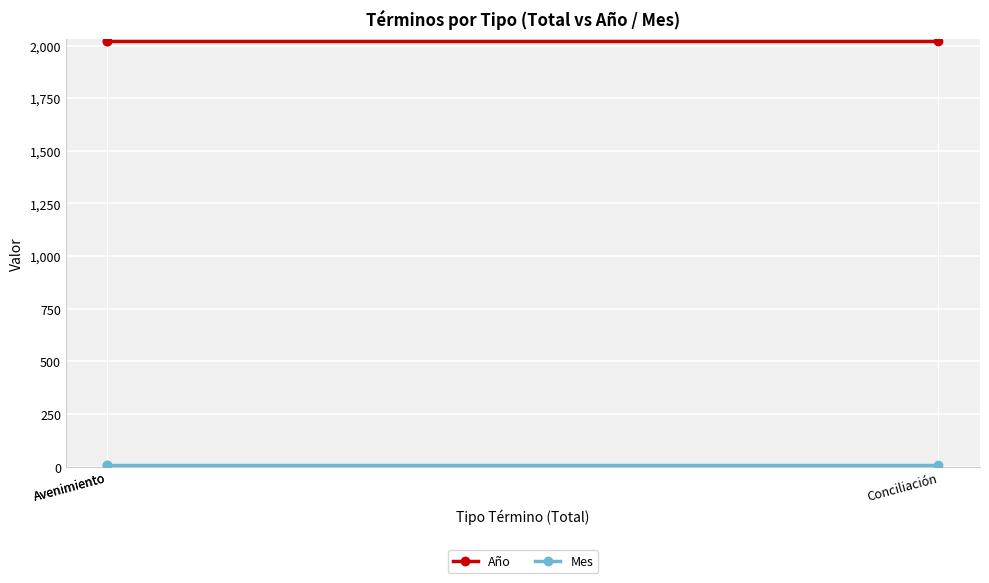

List the series in order of their peak value, lowest first.

Mes, Año